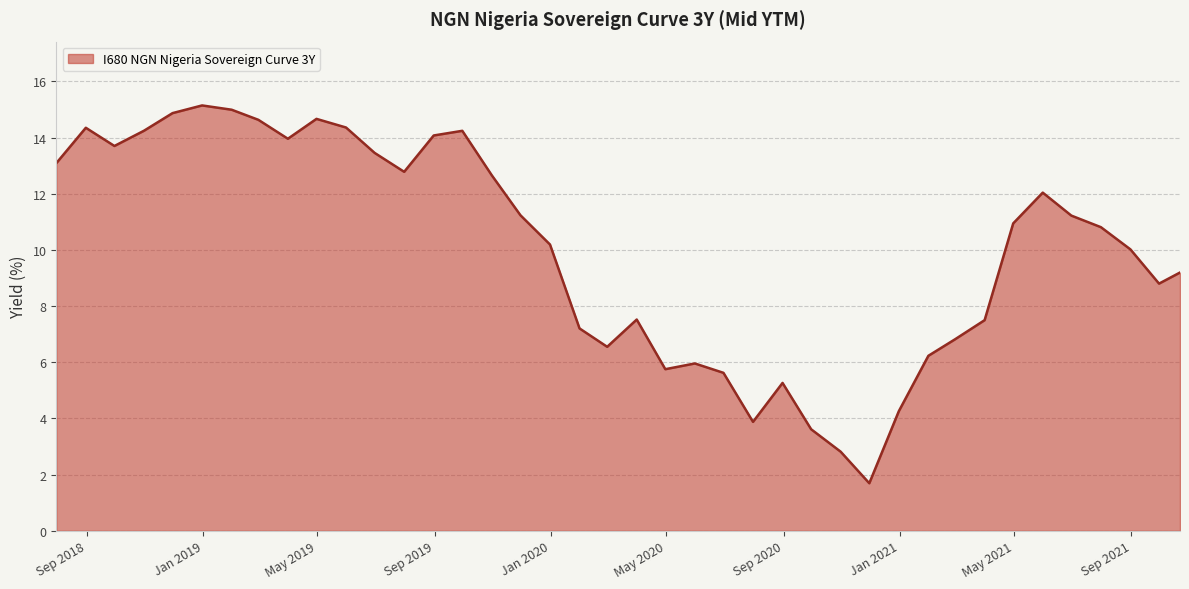

What is the maximum value shown in the chart?

15.1